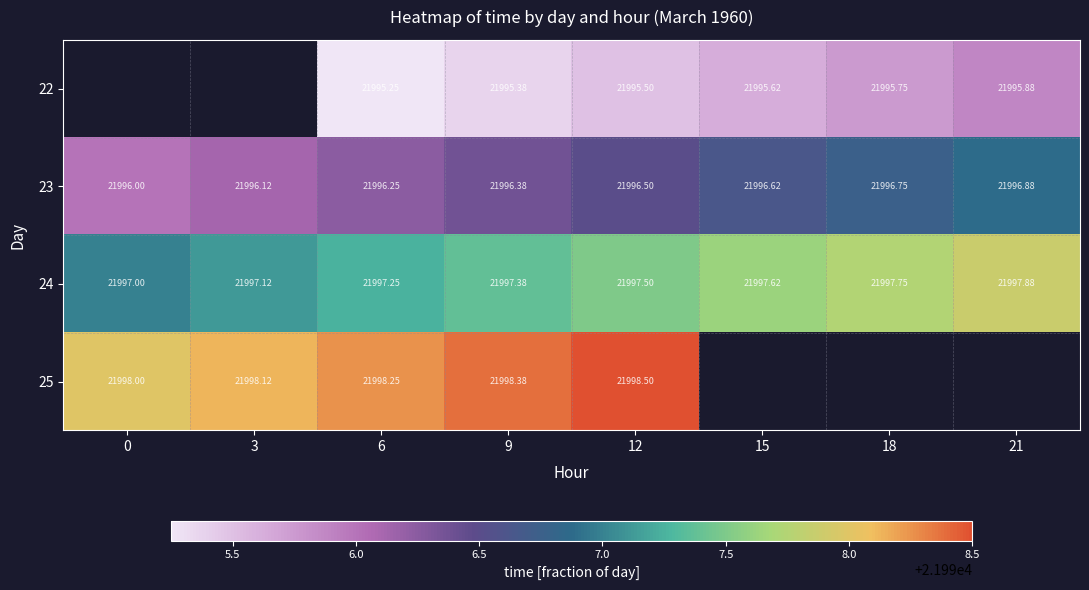

Is the value of 24 at 15 greater than the value of 22 at 15?

Yes